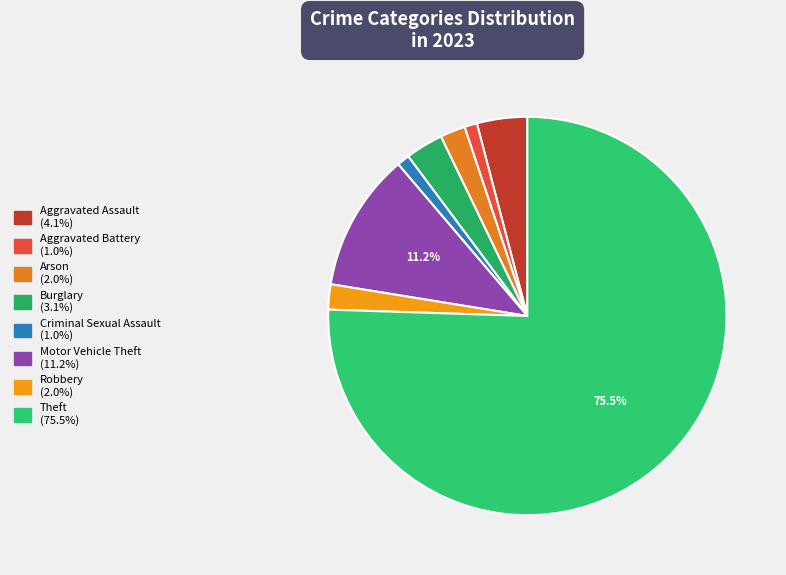

How many segments does this pie chart have?

8